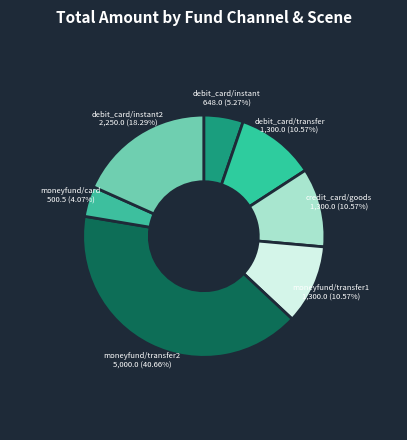

Between credit_card/goods and debit_card/instant2, which is larger?

debit_card/instant2